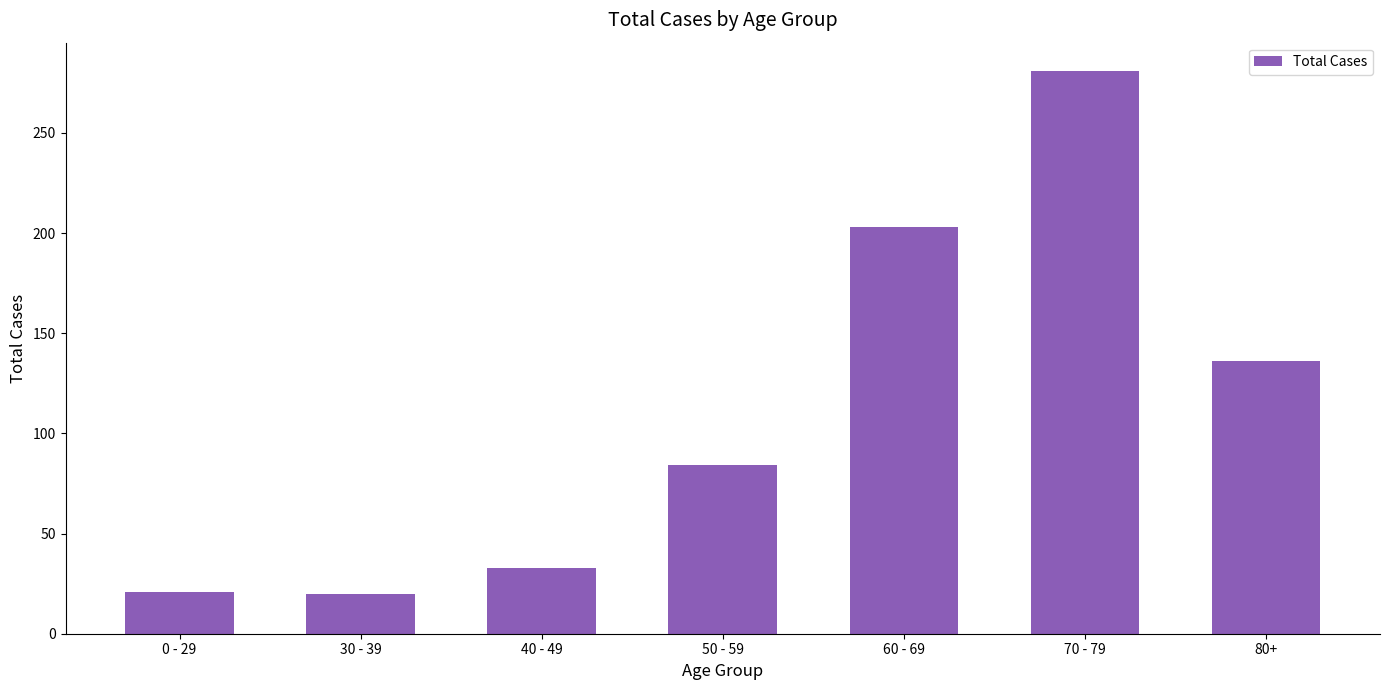

What position from the left is 30 - 39?

2